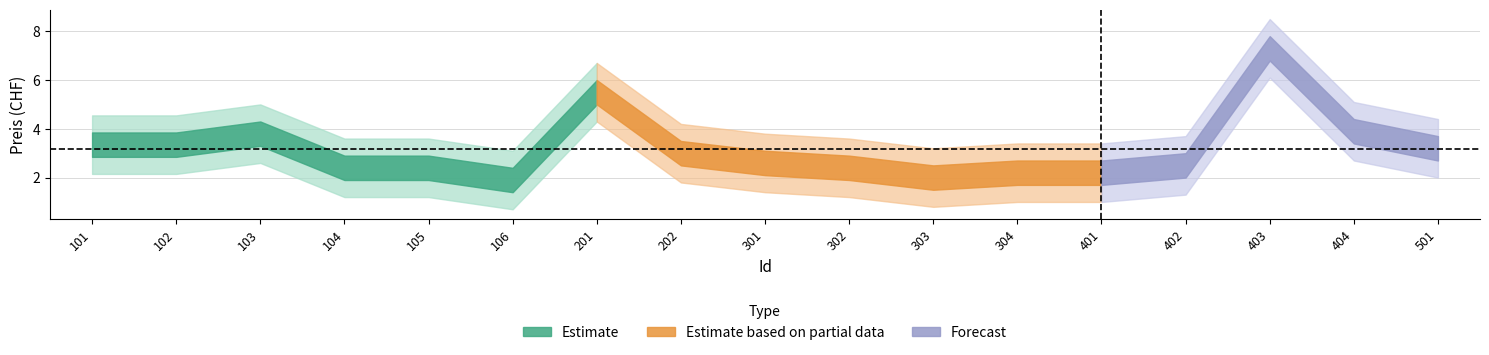

How many data points does each series have?

17